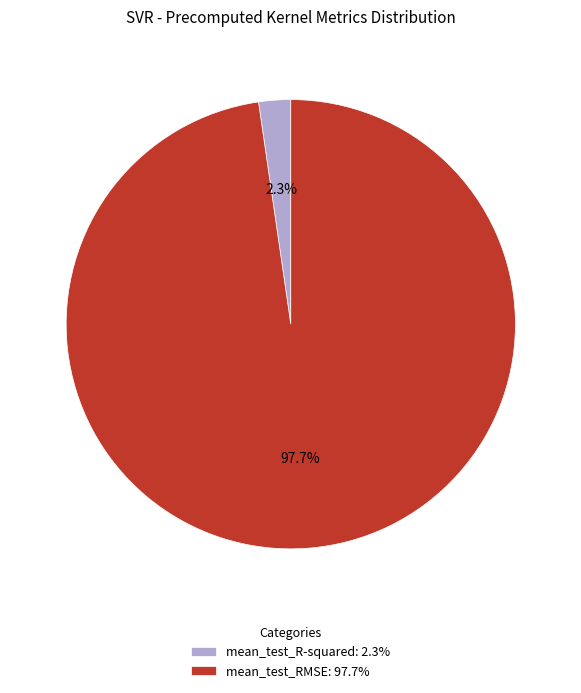

Is there any slice that represents more than half of the pie?

Yes